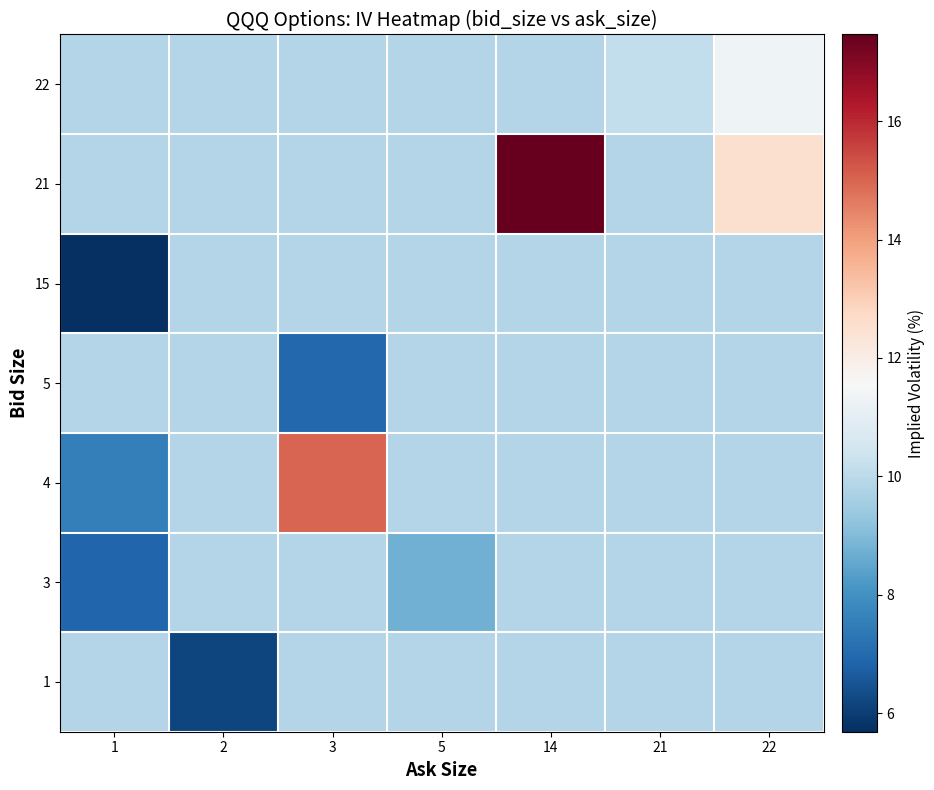

What is the minimum value shown in the chart?

5.7